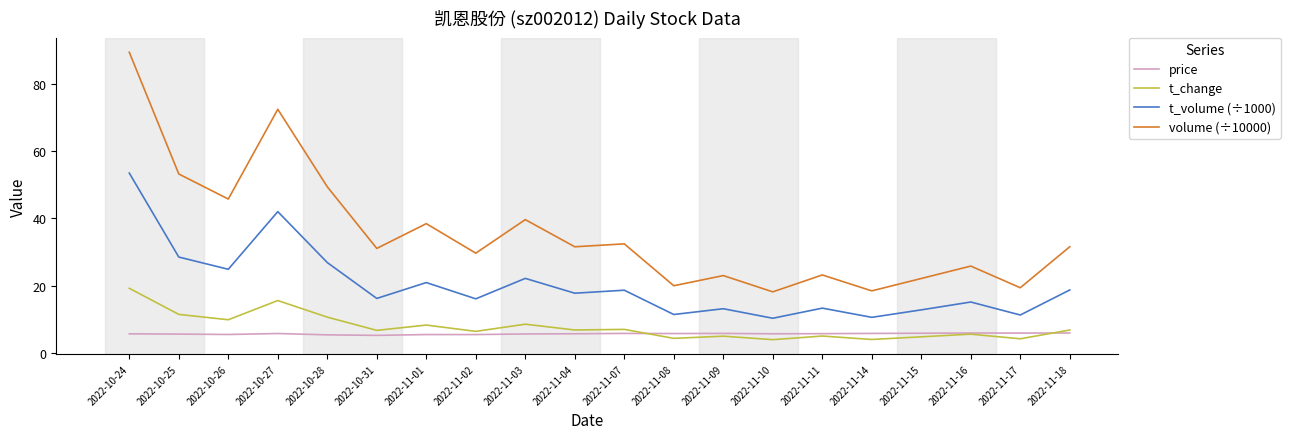

Where is volume (÷10000) nearest to the value 53?

2022-10-25